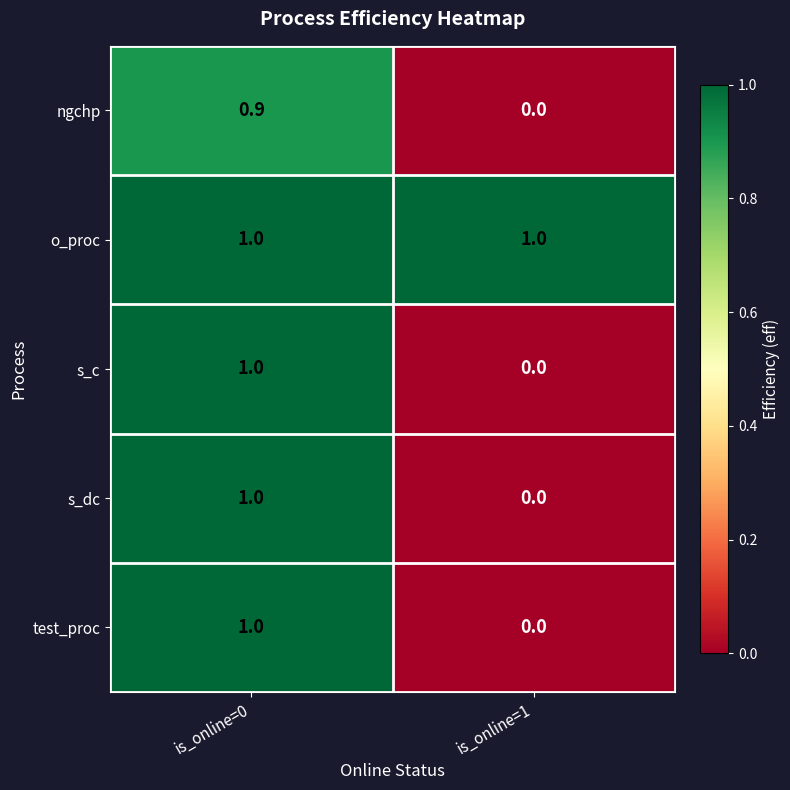

Where is test_proc nearest to the value 0?

is_online=1